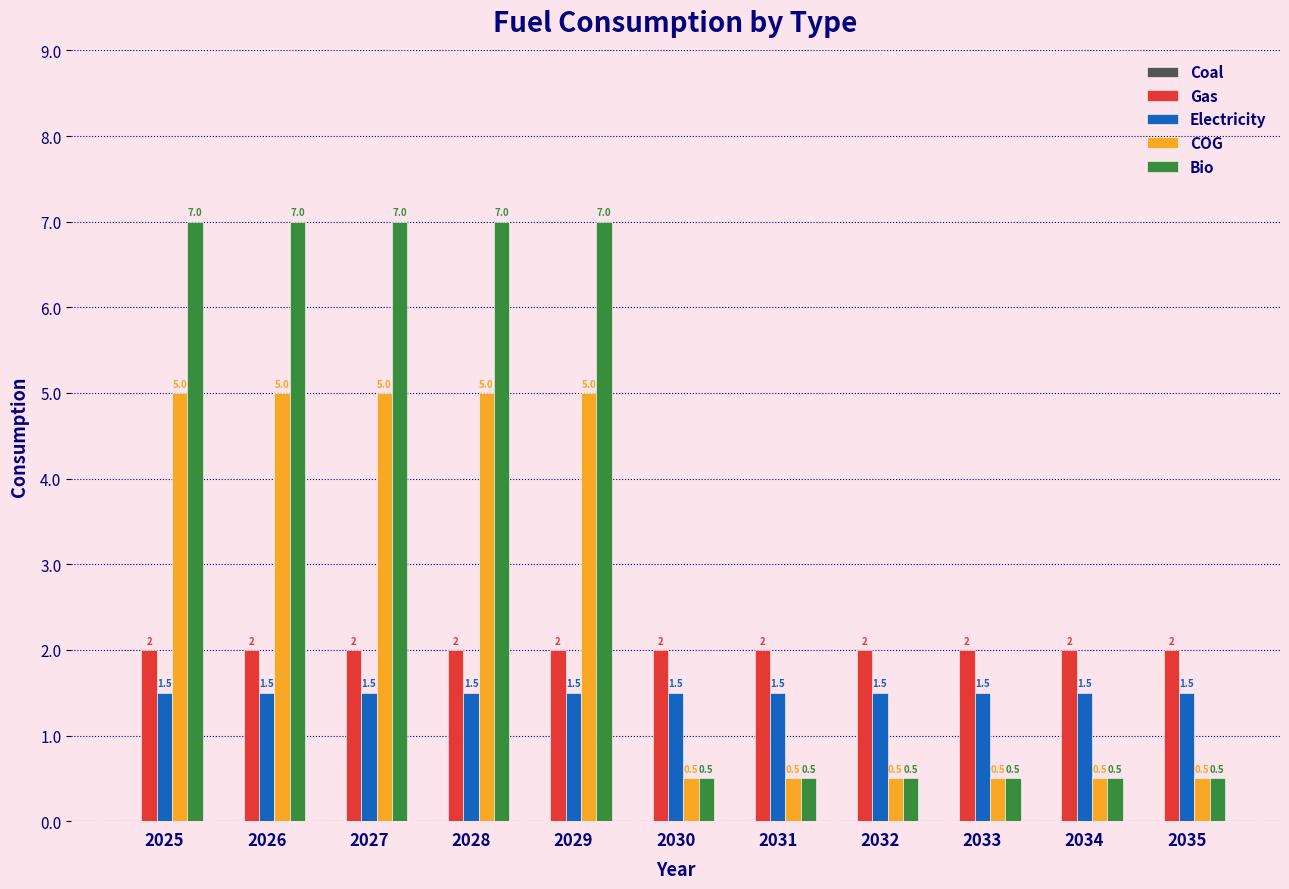

At how many categories does at least one series exceed 1?

11